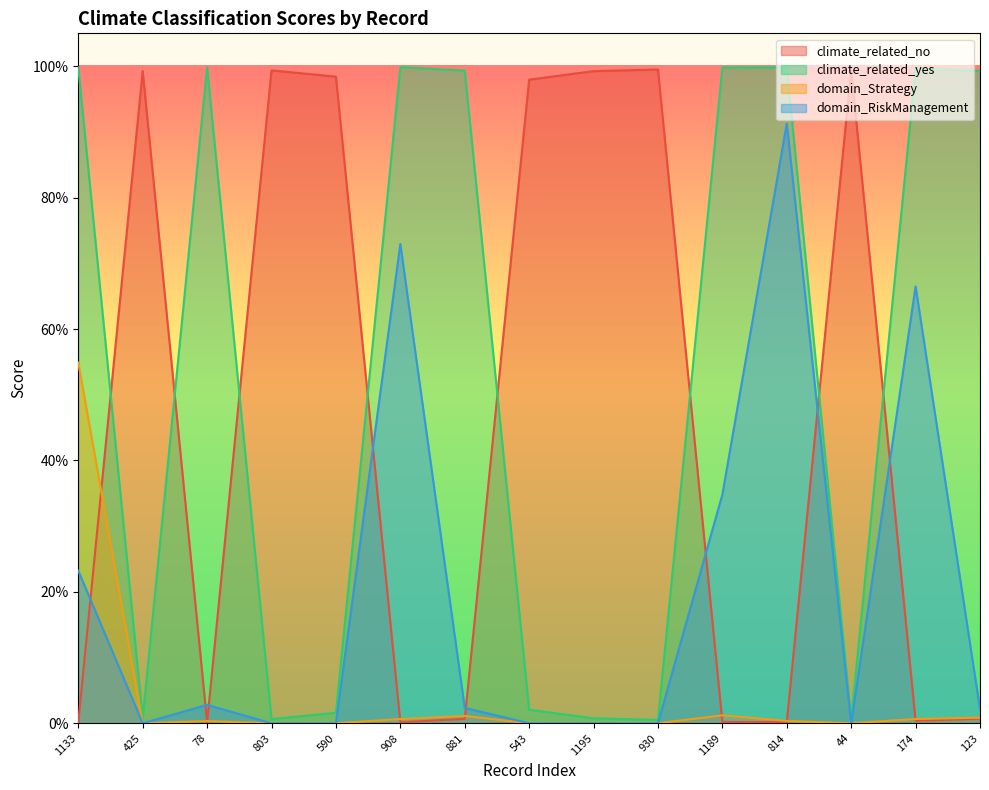

What are all the series names shown in the legend?

climate_related_no, climate_related_yes, domain_Strategy, domain_RiskManagement